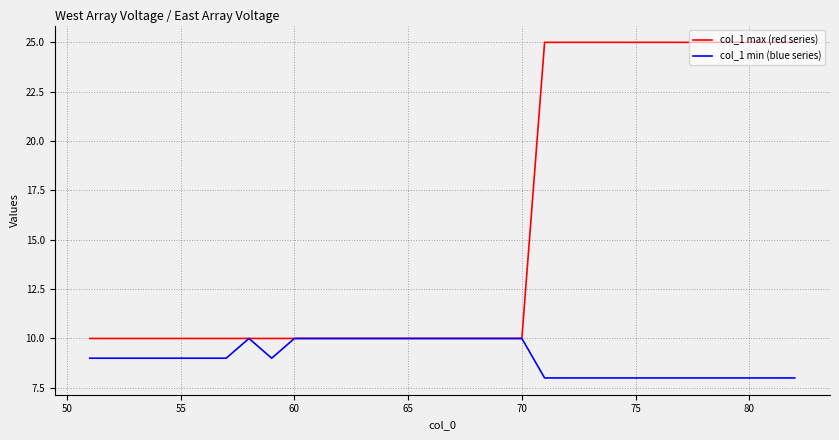

Rank the series by their average value, from lowest to highest.

col_1 min (blue series), col_1 max (red series)